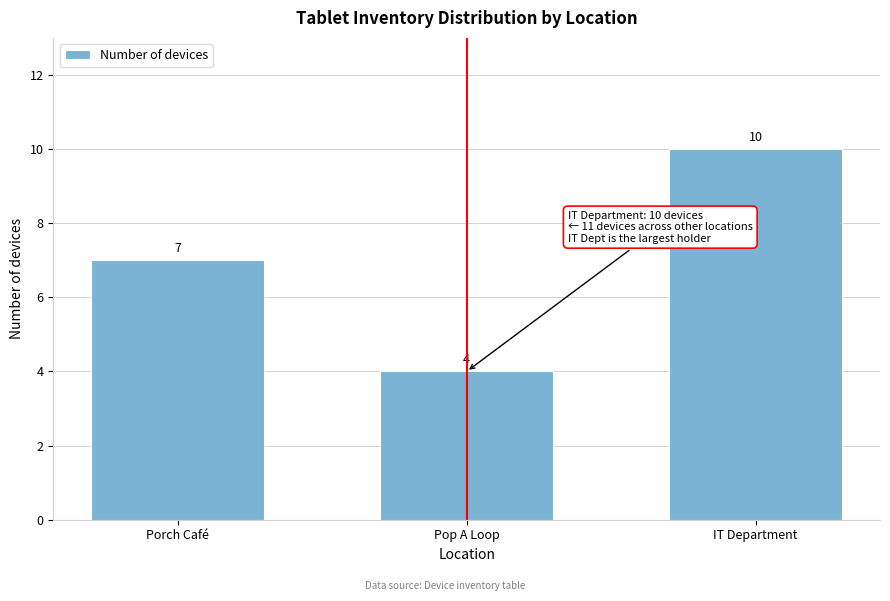

Reading left to right, what are all the values shown in this chart?

Porch Café=7	Pop A Loop=4	IT Department=10